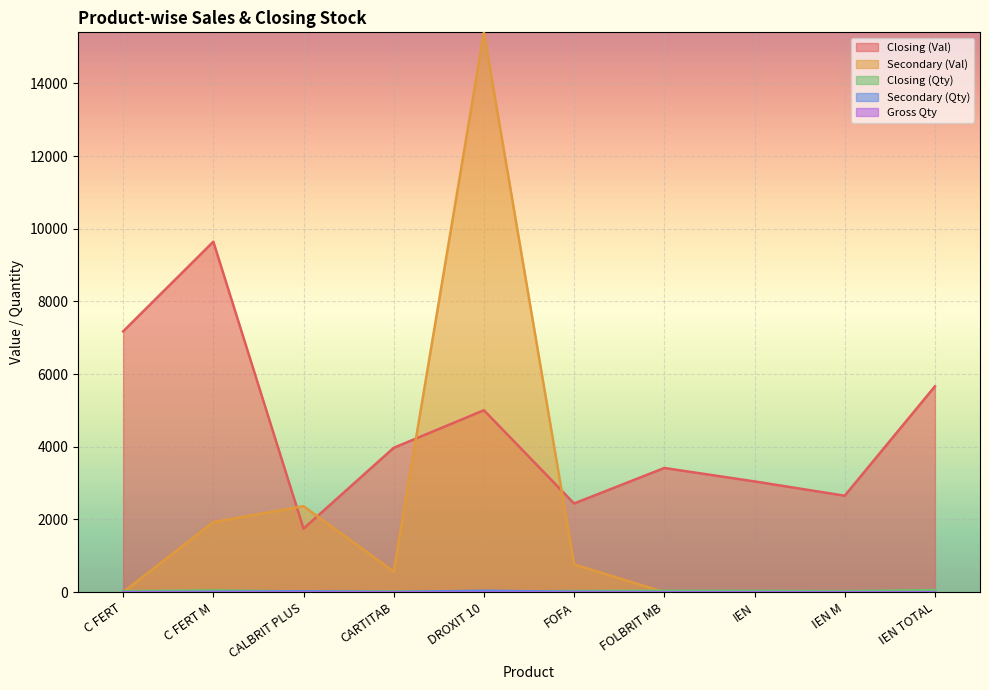

How many lines are shown in the chart?

5